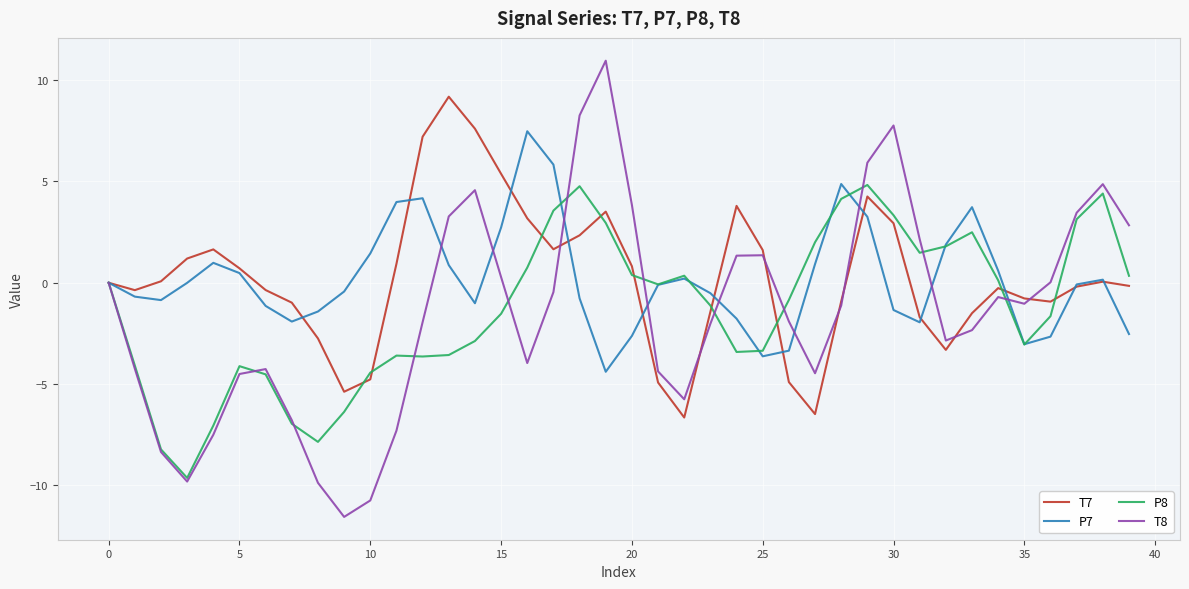

What is the difference between the maximum and minimum values in the P8 series?

14.5